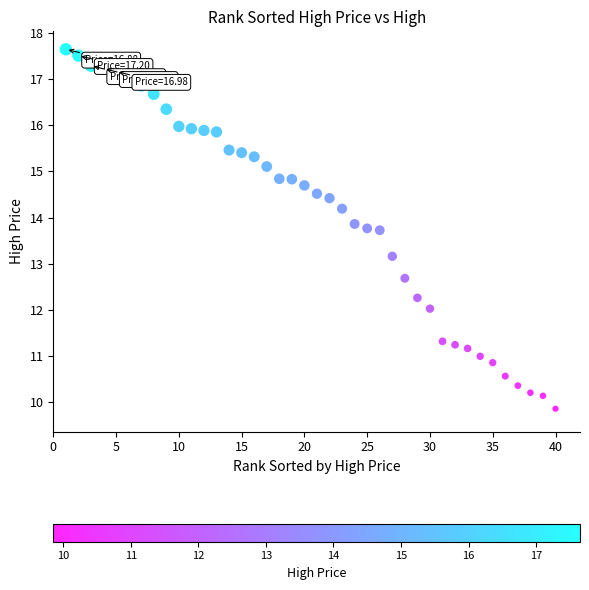

What Y value in the scatter plot is closest to 13?

13.2